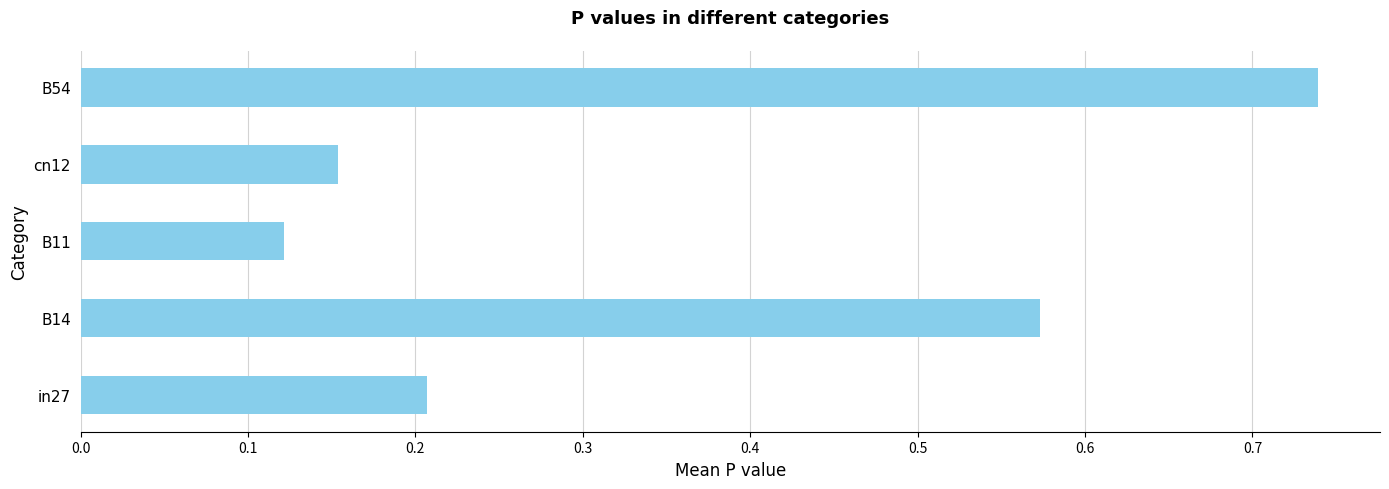

How many bars are there in total?

5